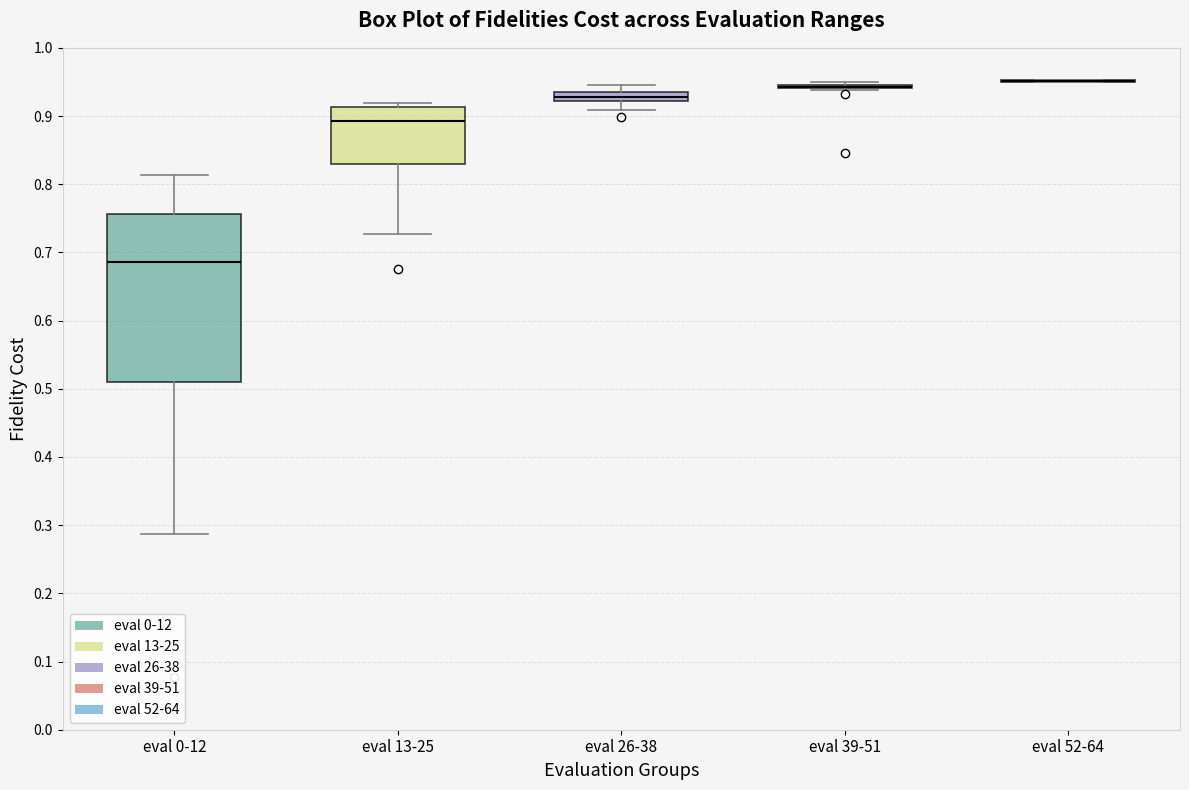

Which box is the tallest, from its lower edge to its upper edge?

eval 0-12